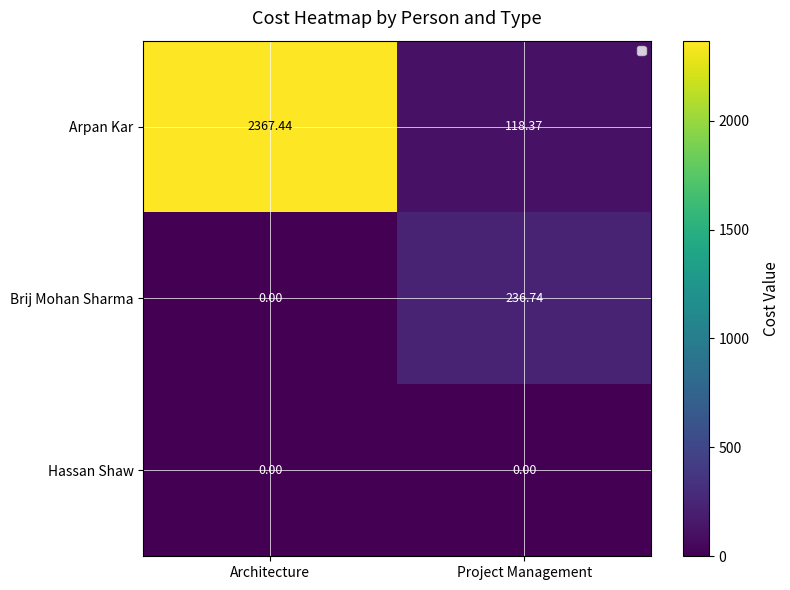

At which label does Arpan Kar first exceed 2367?

Architecture